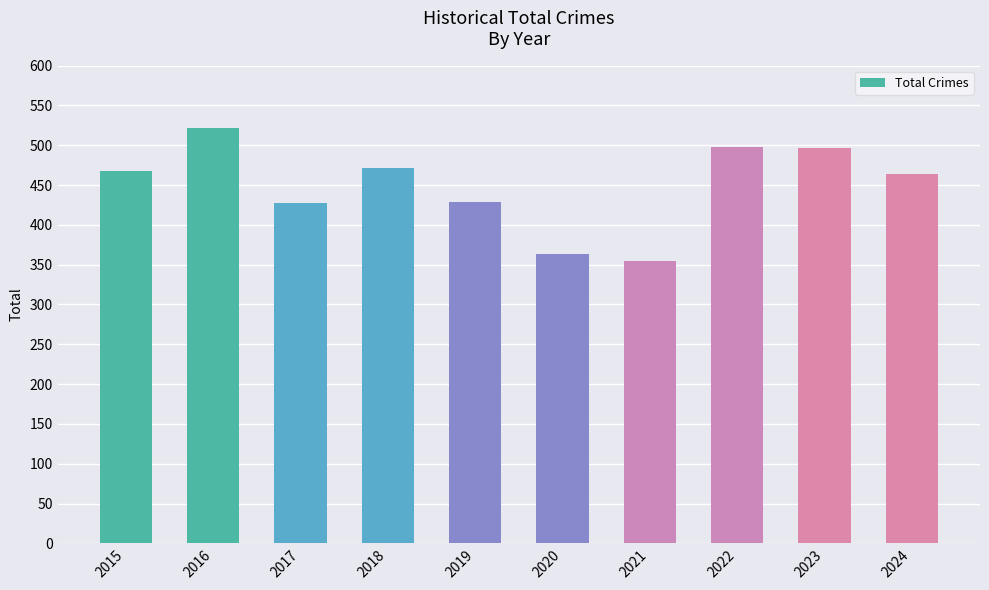

What is the sum of all values?

4495